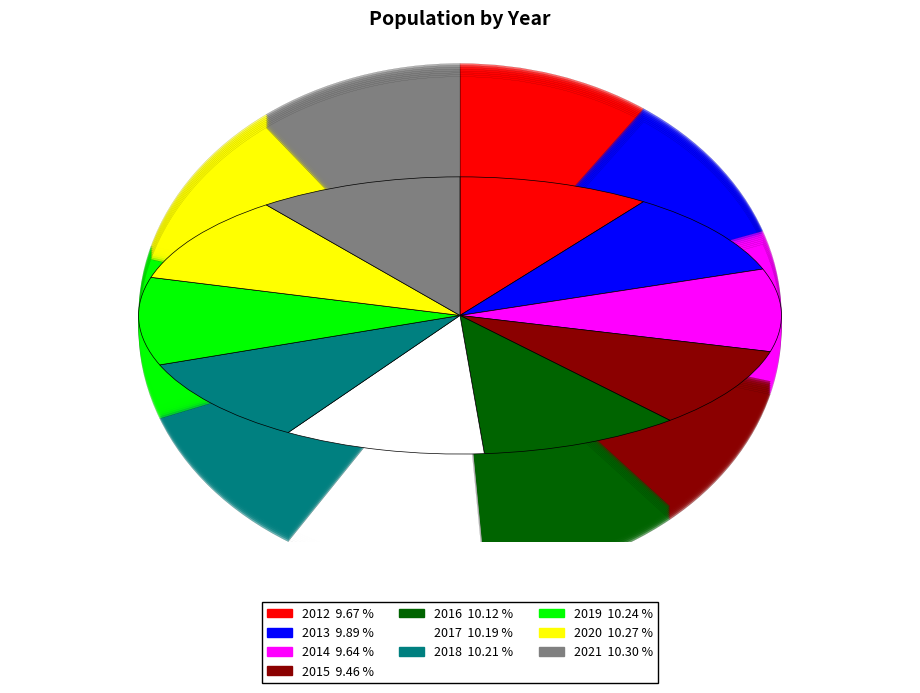

How many slices are in this pie chart?

10